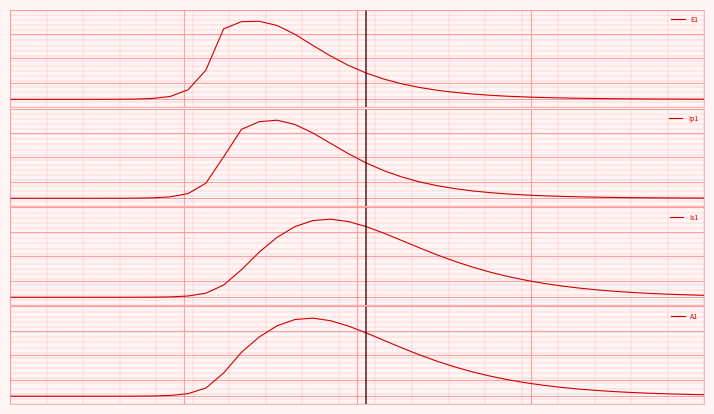

Read the Is1 value at 27.

526109.4